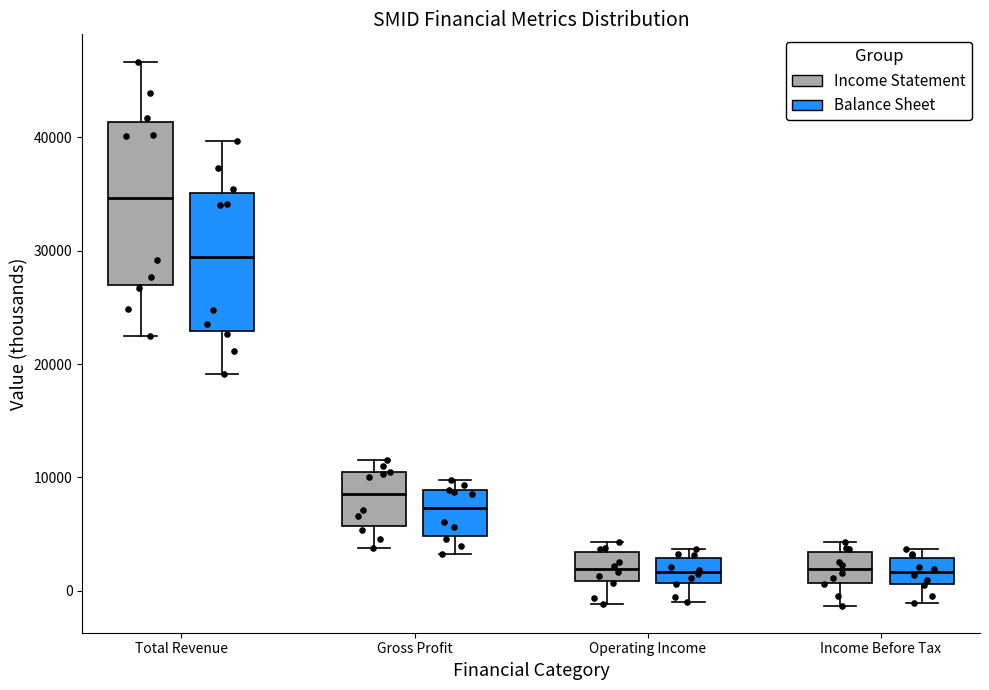

Where does the lower whisker of the box for Total Revenue (Income Statement) end on the y-axis? The values are not printed on the chart, so give them approximately, as read against the axis.

23000